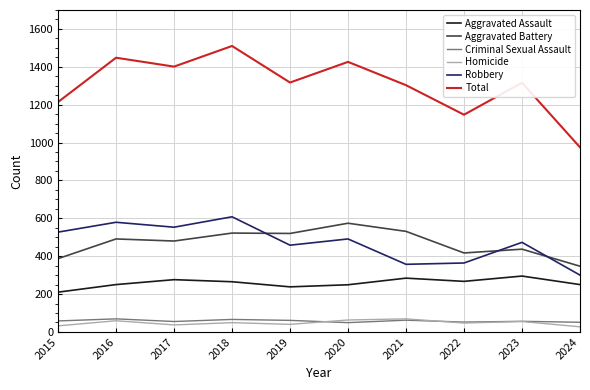

What is the sum of the Aggravated Battery values at 2016 and 2015?

878